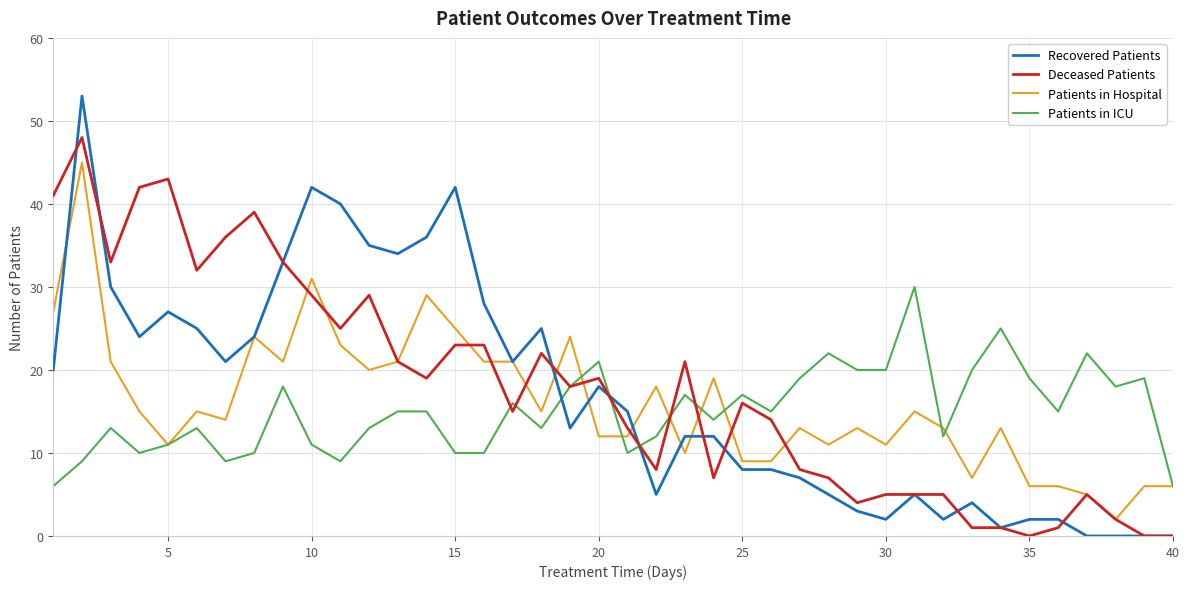

Which series has the widest spread of values?

Recovered Patients